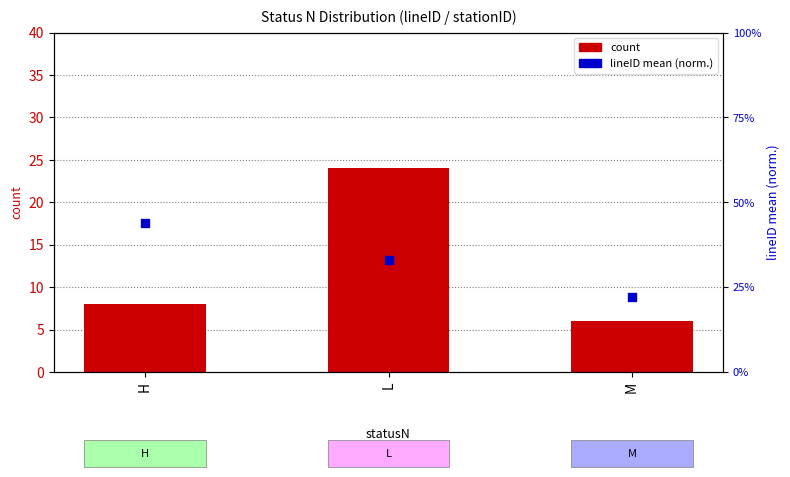

What are all the series names shown in the legend?

count, lineID mean (norm.)